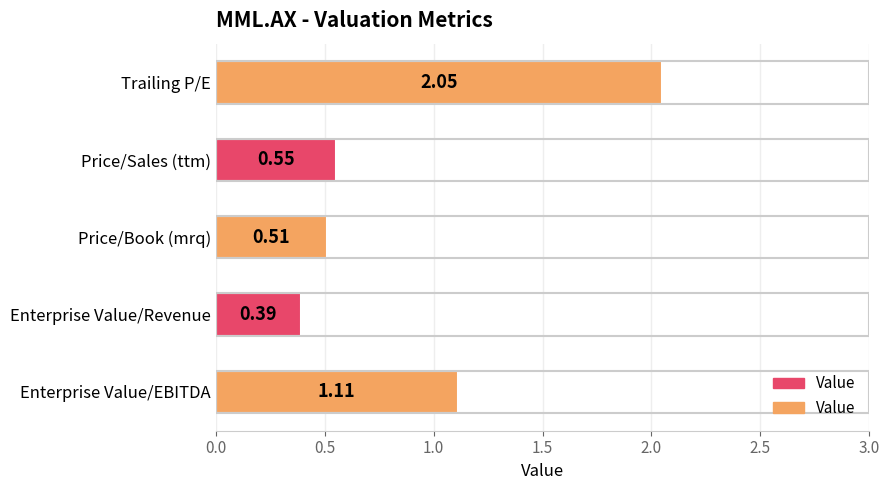

What is the difference between the maximum and minimum values?

1.7